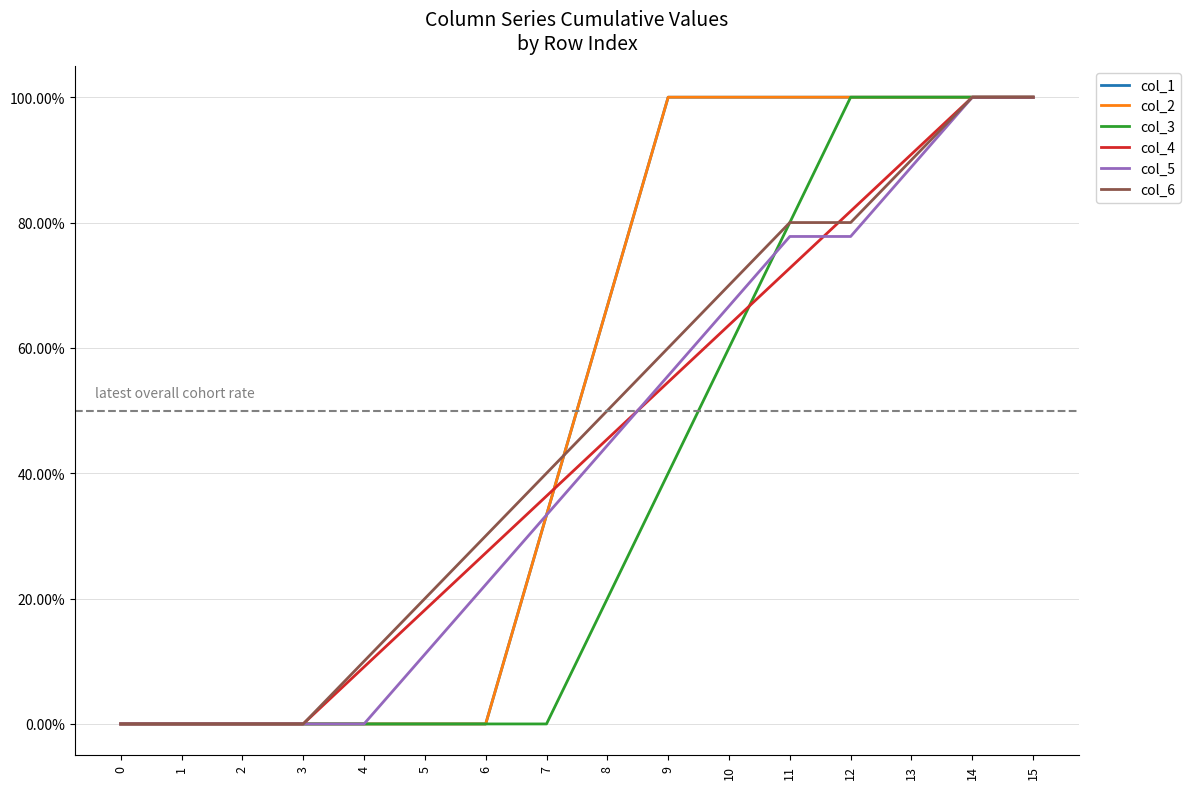

What is the difference between the maximum and second lowest values in the col_5 series?

1.0